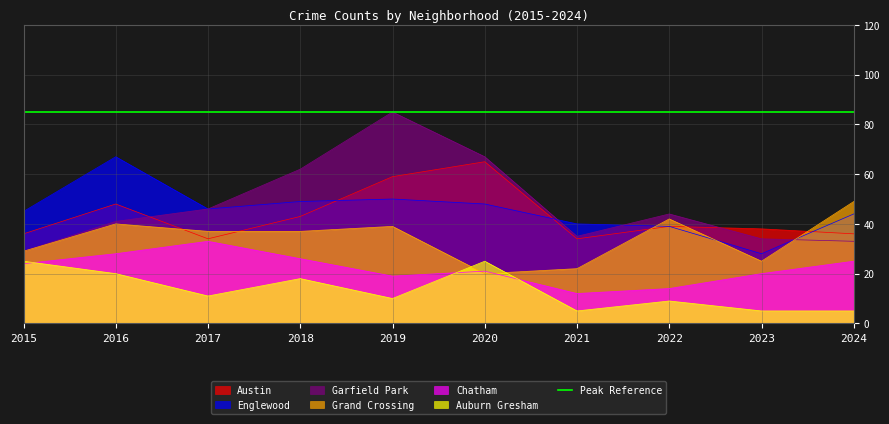

How many data points in Englewood are less than 46?

5